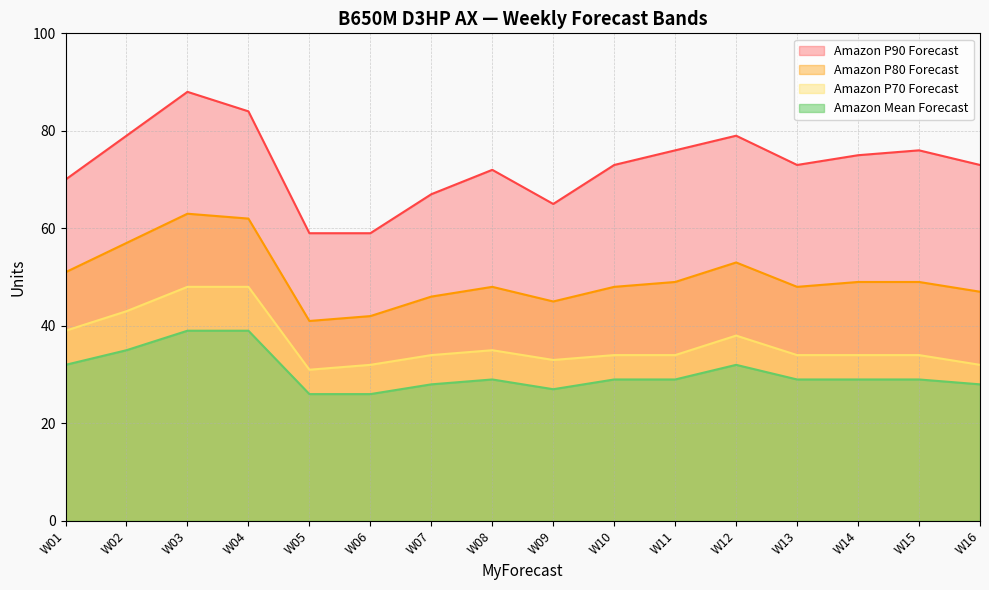

How many categories are shown in the chart?

16